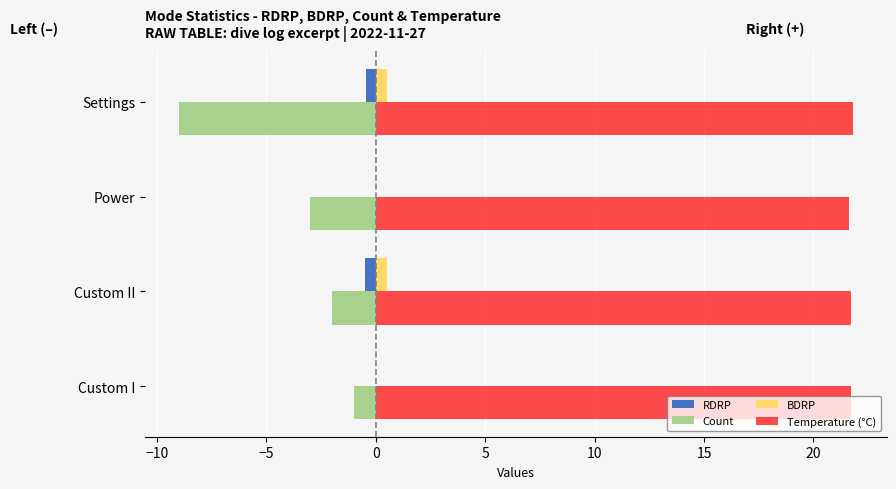

Is the value of BDRP at Power greater than the value of Count at Custom I?

Yes